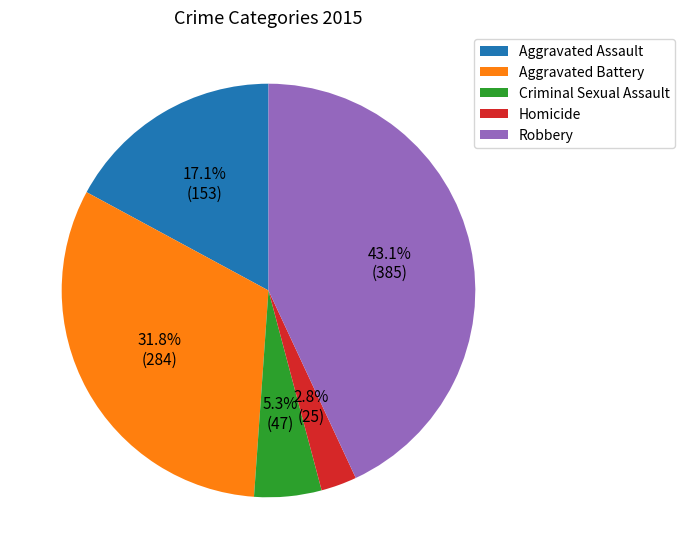

Which has a higher value, Aggravated Assault or Homicide?

Aggravated Assault